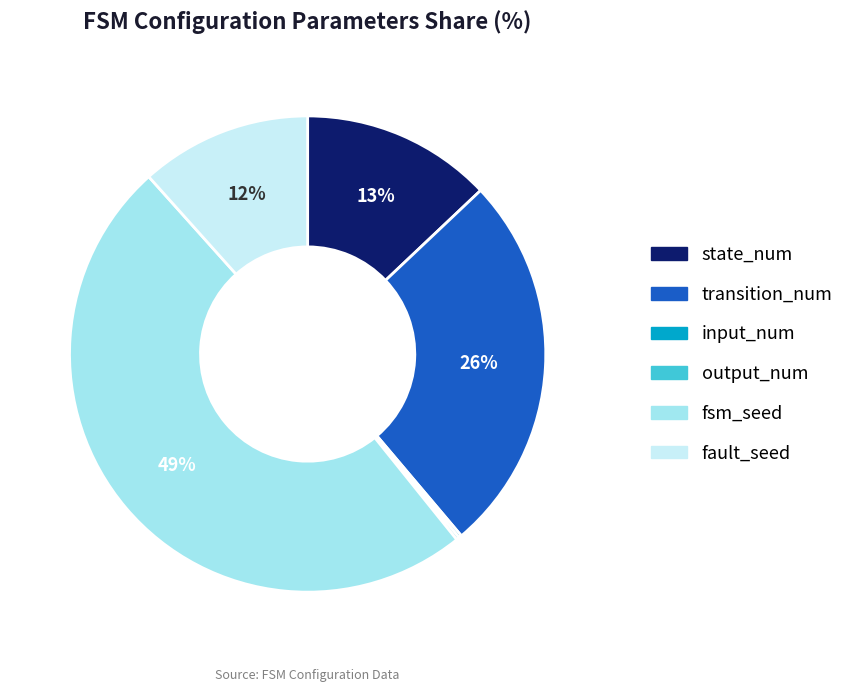

True or false: state_num accounts for 13% of the total.

True